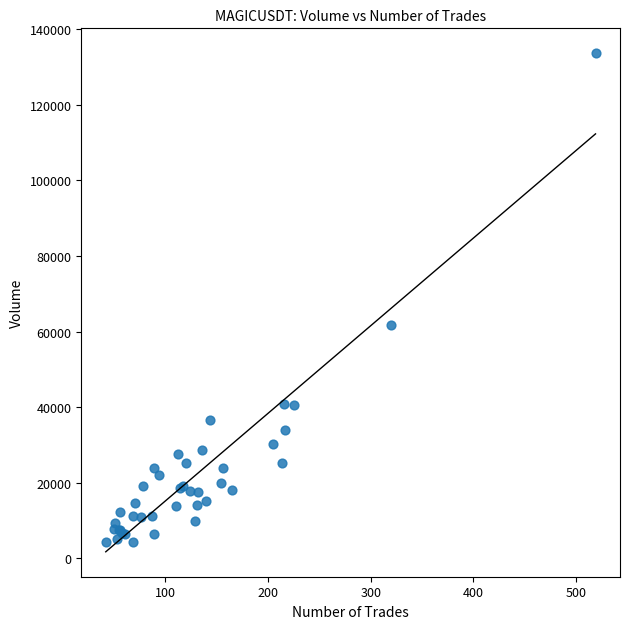

What Y value in the scatter plot is closest to 68950?

61795.2